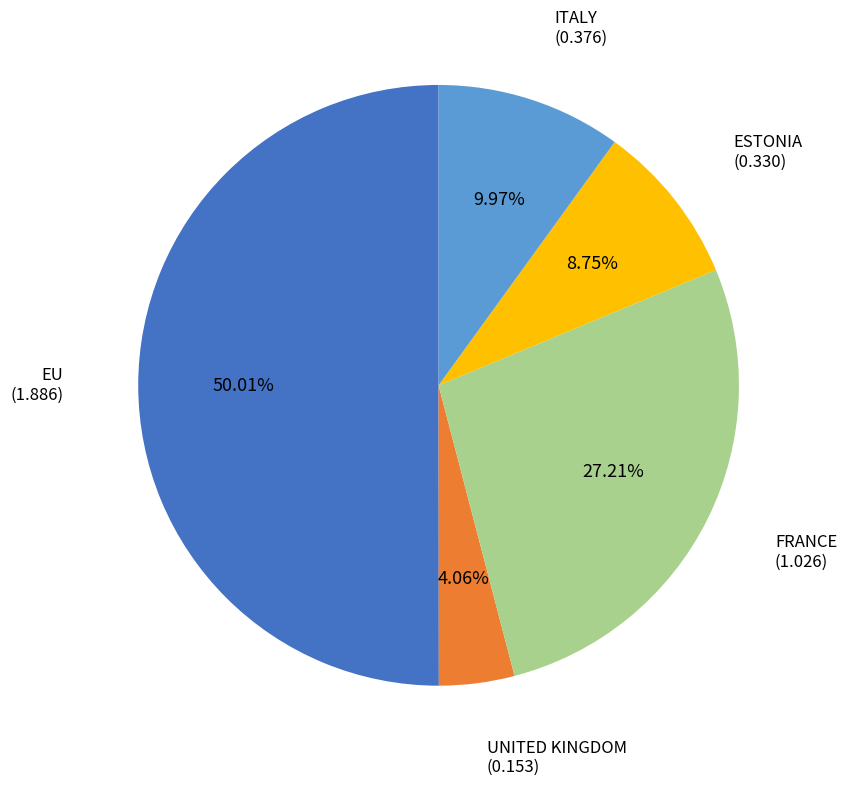

Does UNITED KINGDOM represent more than half of the total?

No